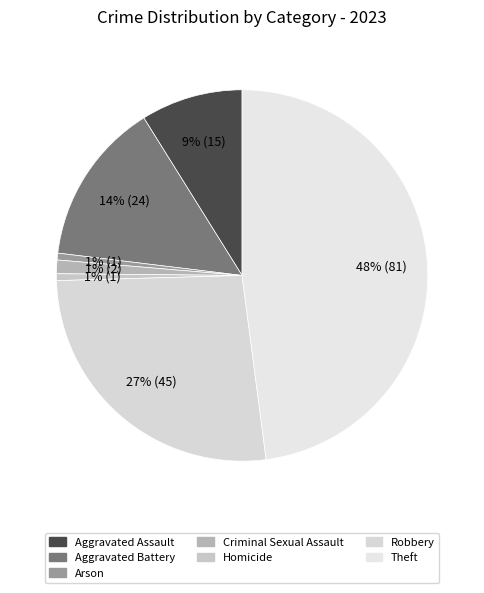

To the nearest percent, what percentage of the pie is Homicide?

1%